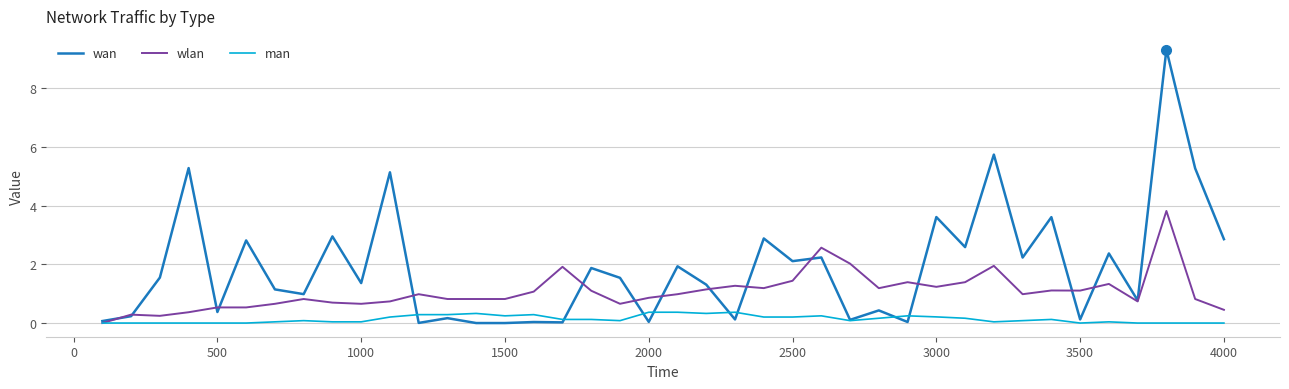

What is the greatest value displayed?

9.3